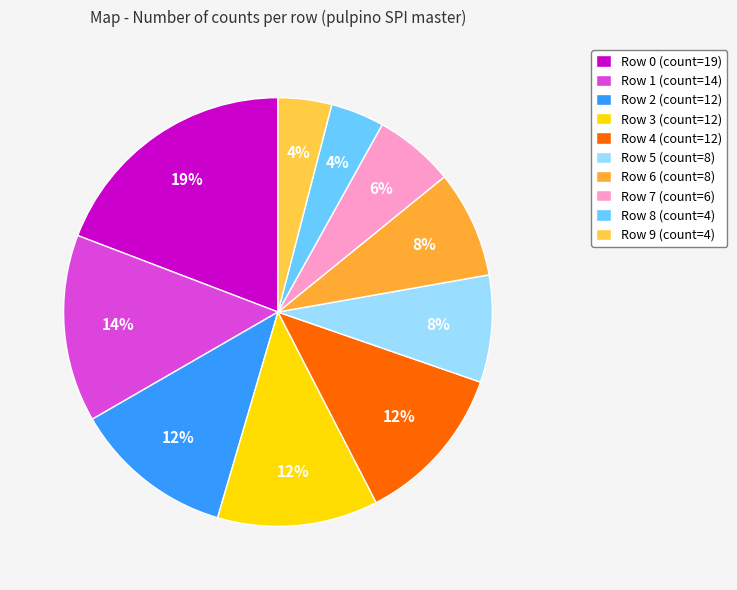

Count the number of slices in the pie.

10